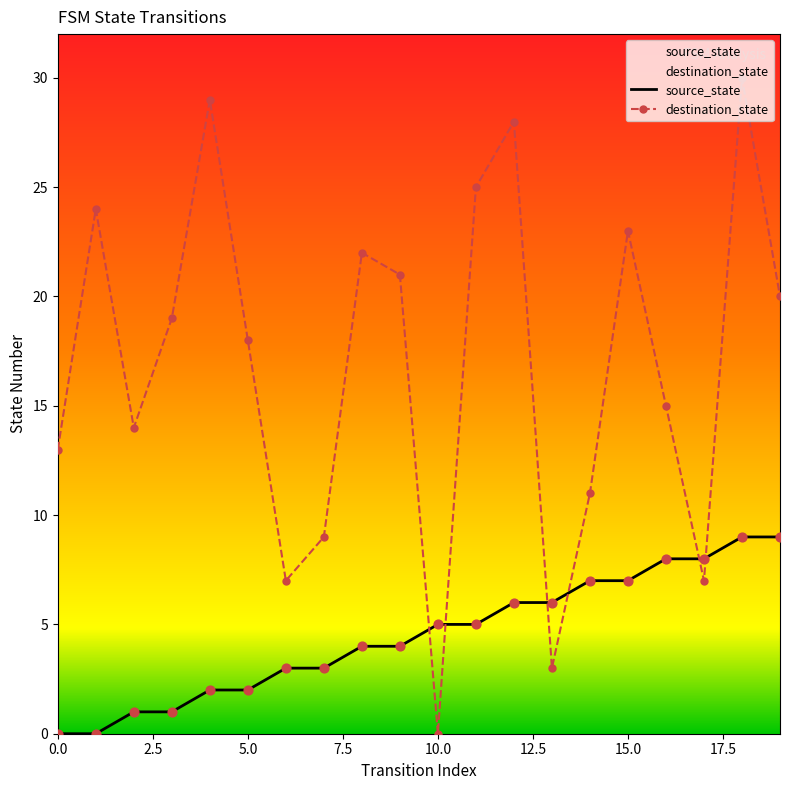

Which series has the largest Y range (max minus min)?

destination_state